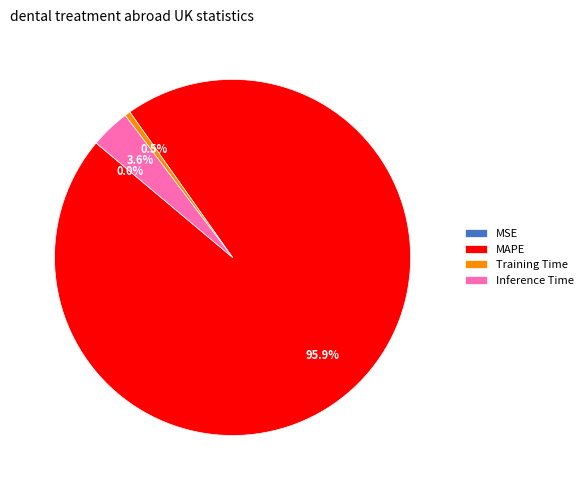

Combined, do Training Time and Inference Time account for over 50%?

No